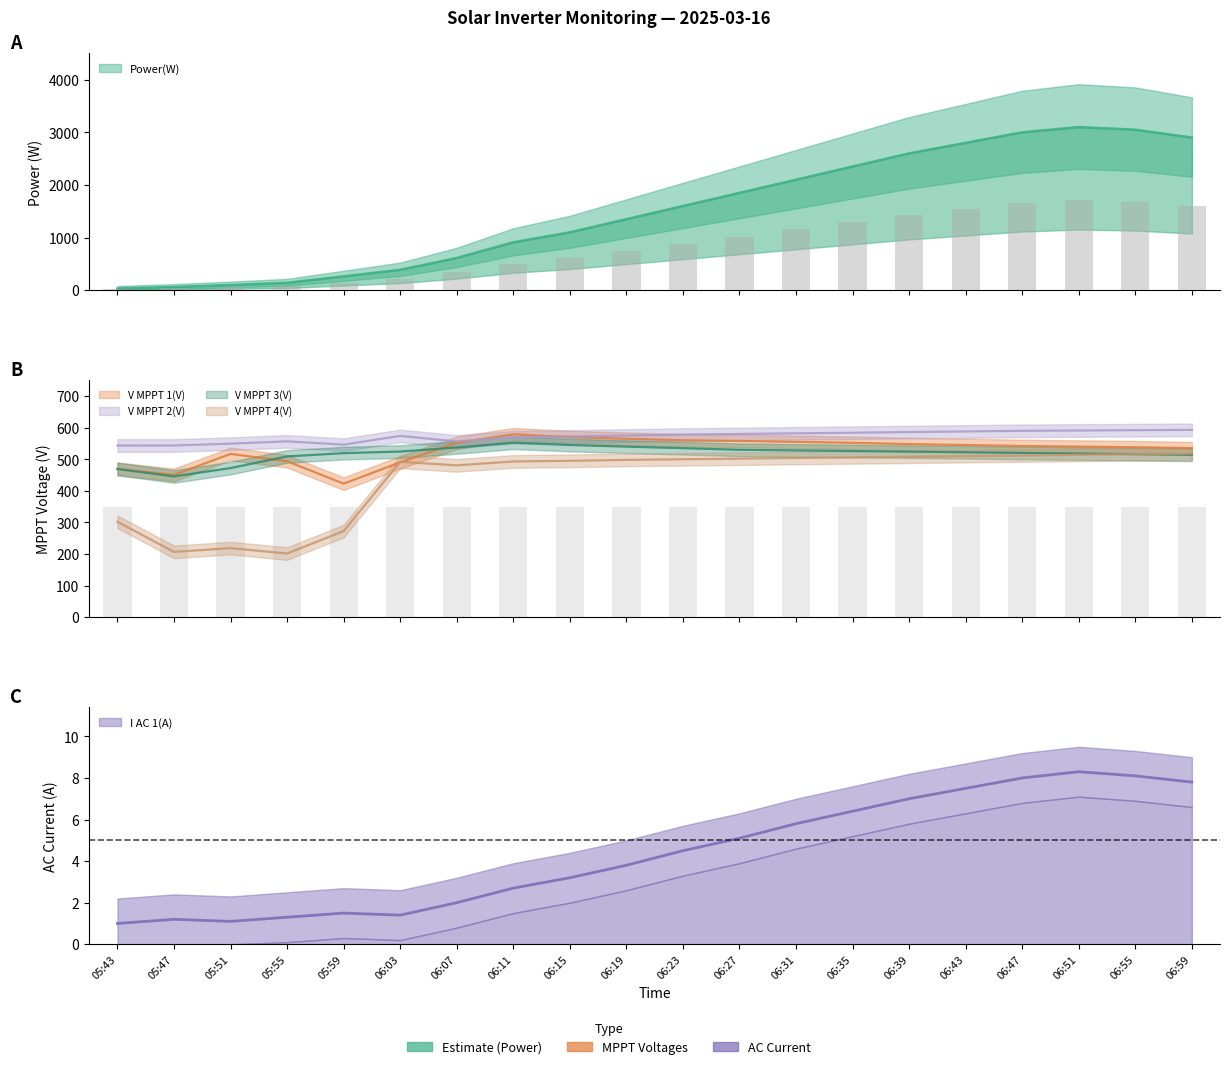

What is the greatest value displayed?

3100.0